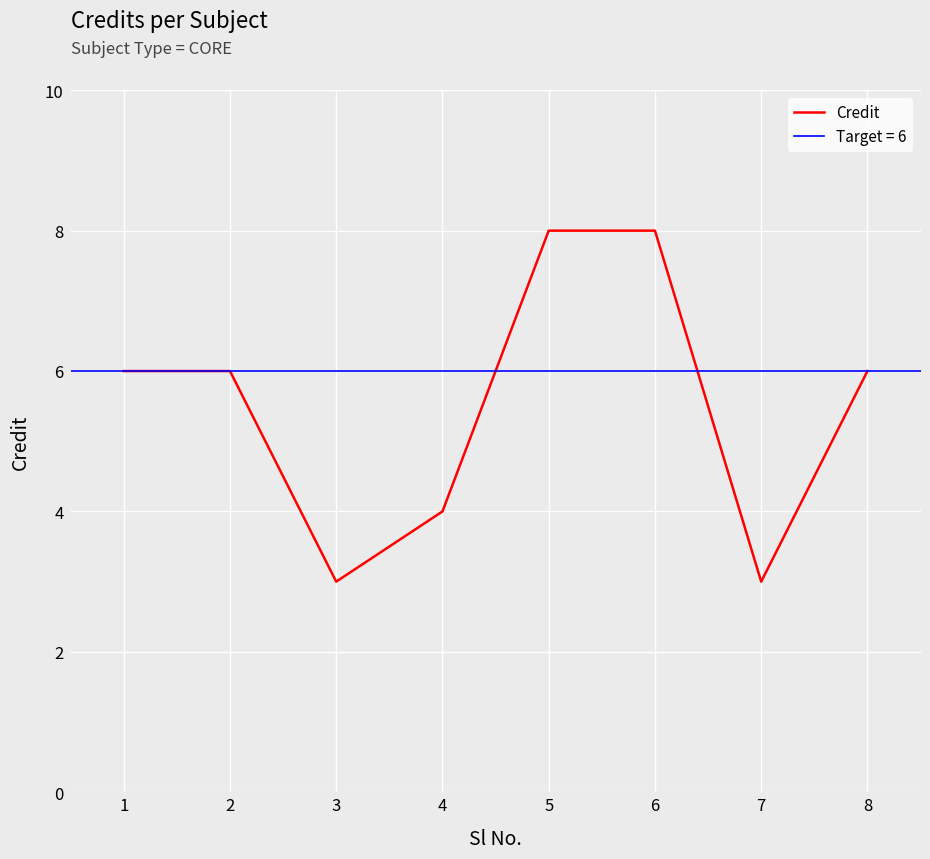

Reading left to right, what are all the values shown in this chart?

1=6	2=6	3=3	4=4	5=8	6=8	7=3	8=6